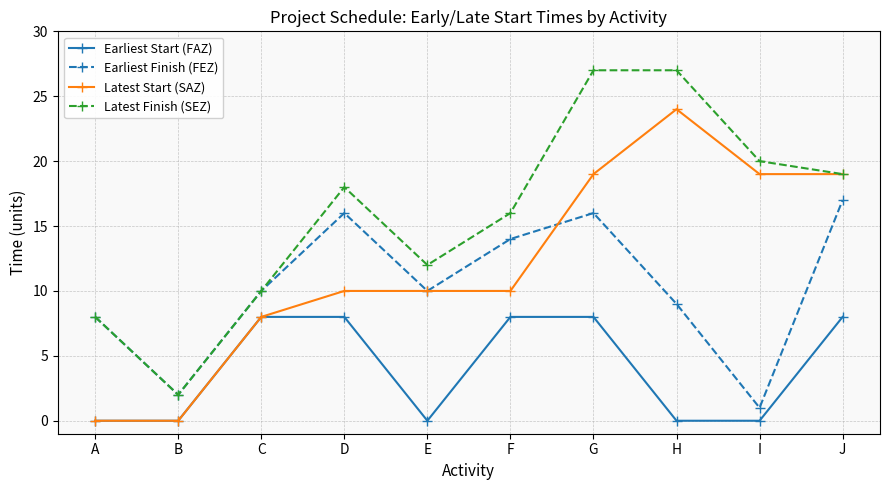

Reading left to right, what are all the values shown in this chart?

Earliest Start (FAZ): 0	0	8	8	0	8	8	0	0	8
Earliest Finish (FEZ): 8	2	10	16	10	14	16	9	1	17
Latest Start (SAZ): 0	0	8	10	10	10	19	24	19	19
Latest Finish (SEZ): 8	2	10	18	12	16	27	27	20	19